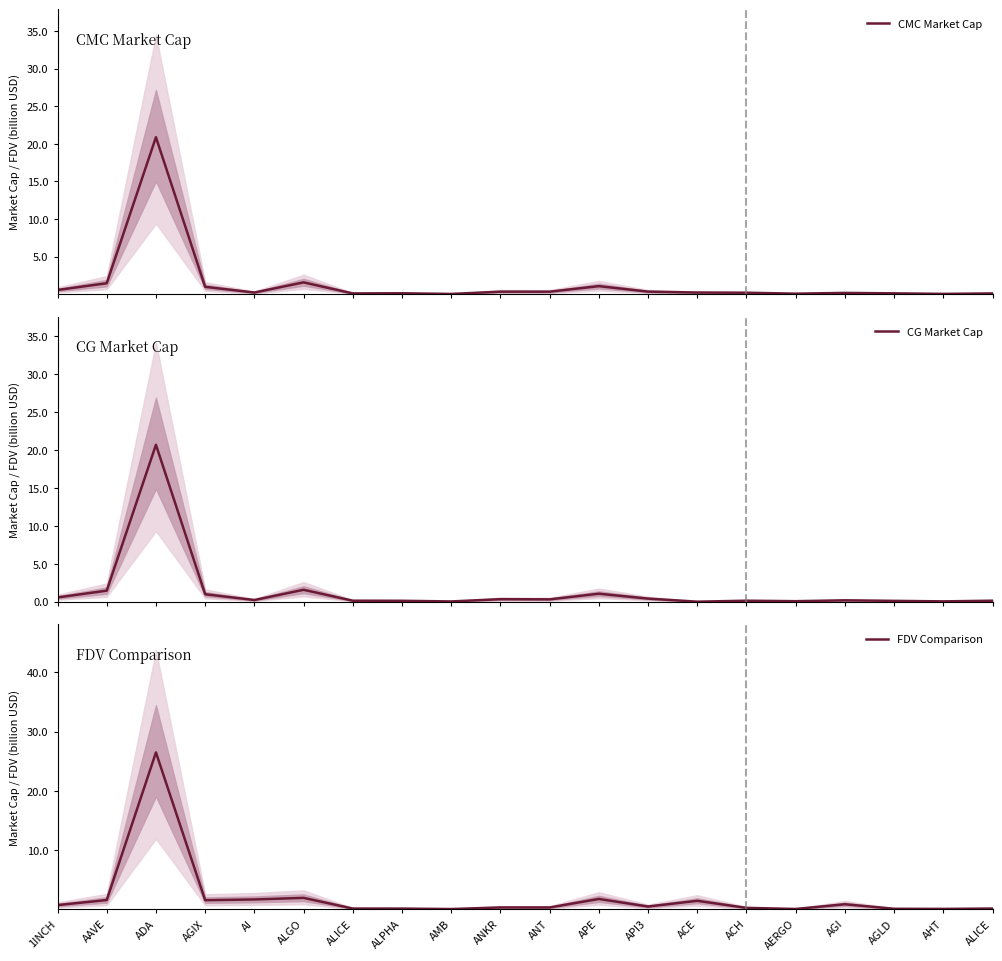

At which category does the chart reach its minimum across all series?

ACE